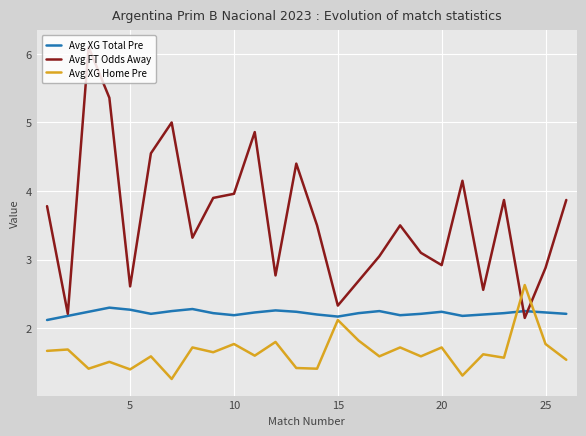

How many lines are shown in the chart?

3